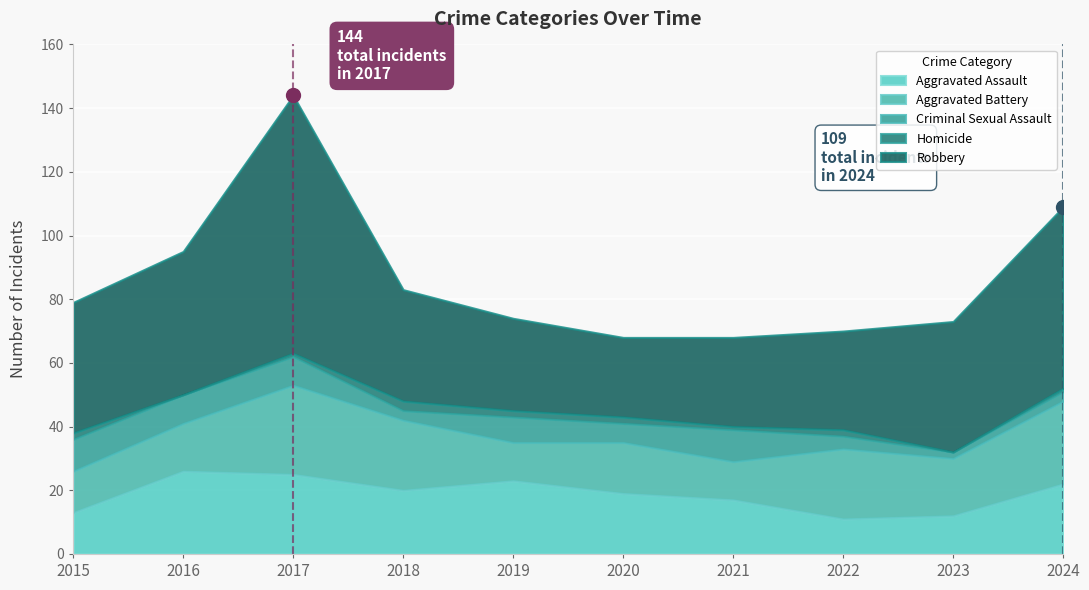

Rank the series at 2022 from lowest to highest value.

Homicide, Criminal Sexual Assault, Aggravated Assault, Aggravated Battery, Robbery